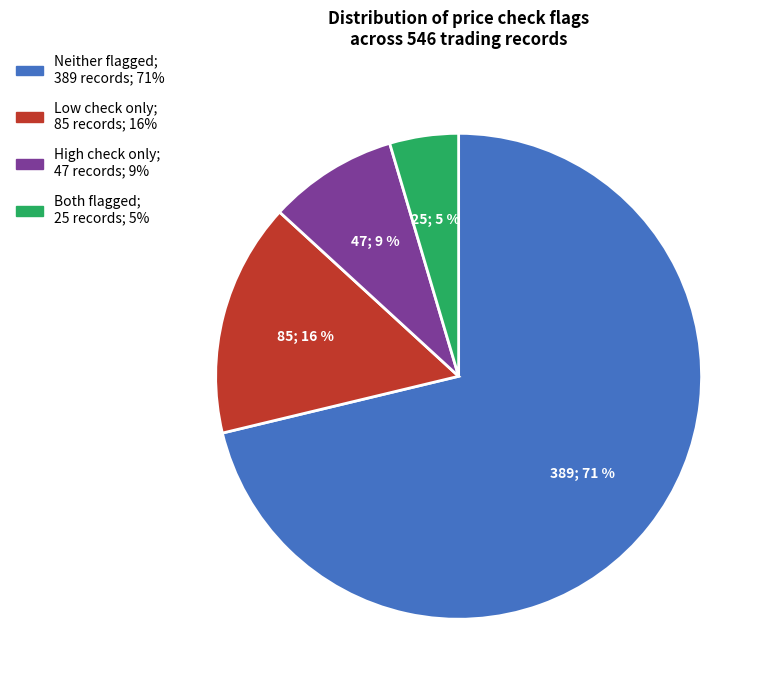

How many segments does this pie chart have?

4